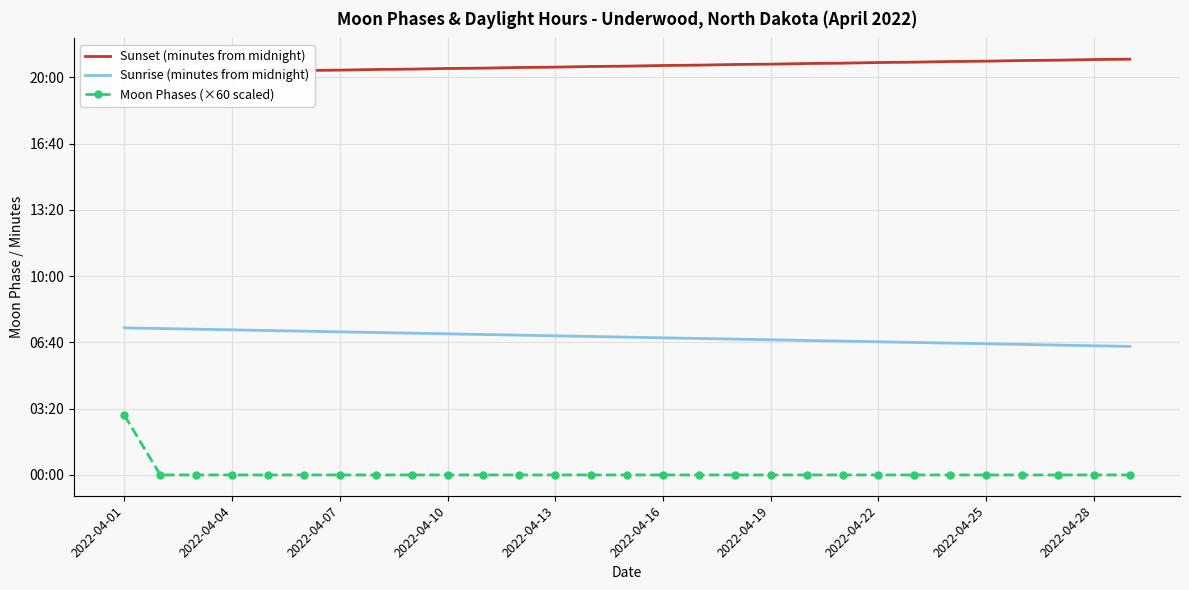

What is the sum of all Moon Phases (×60 scaled) values?

180